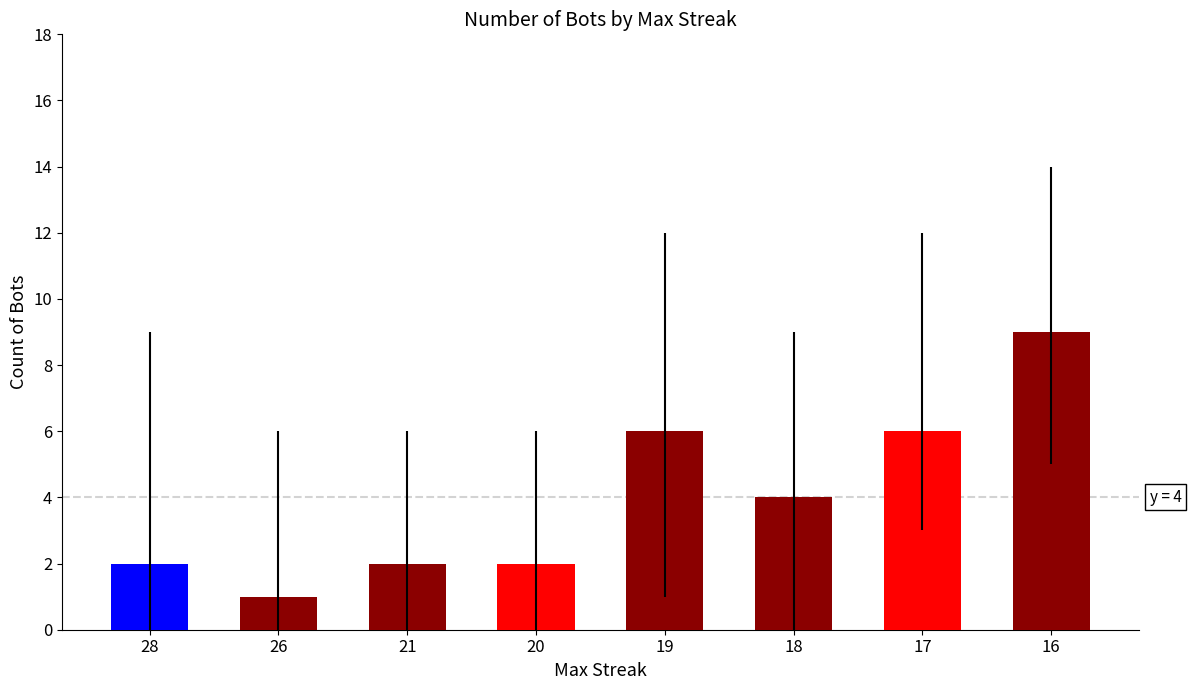

Does the chart contain any negative values?

No